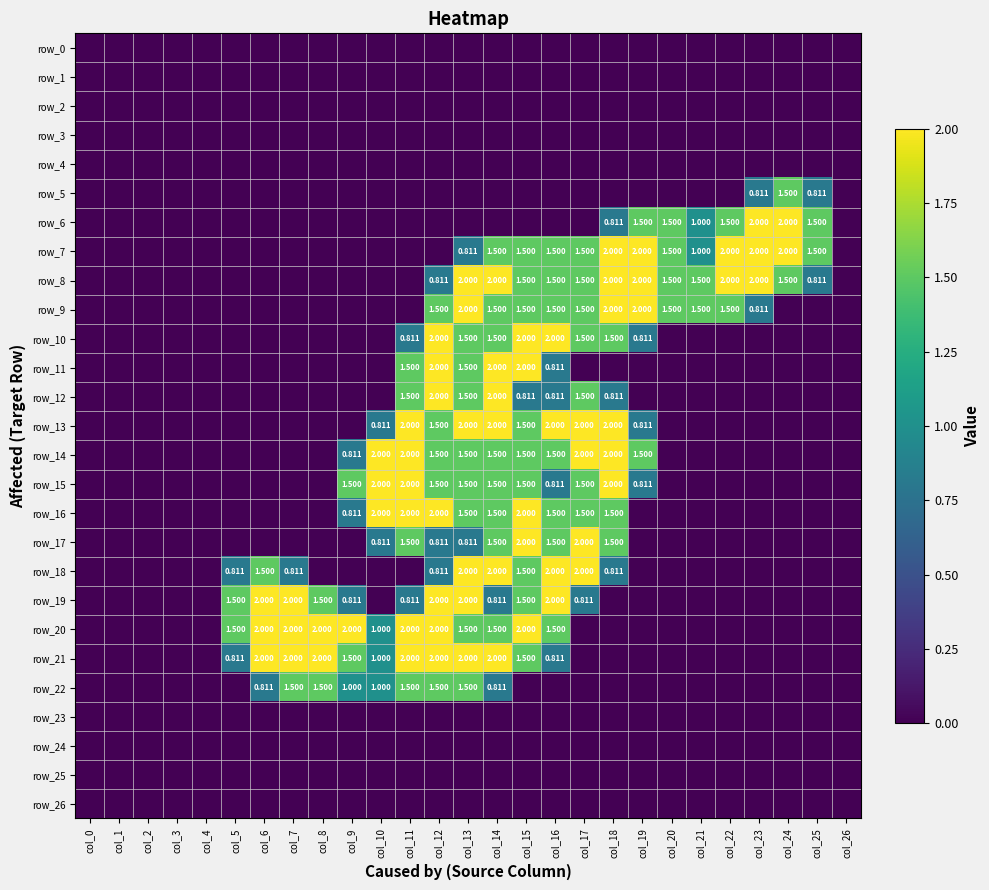

The value of row_1 at col_25 is 0.0. True or false?

True